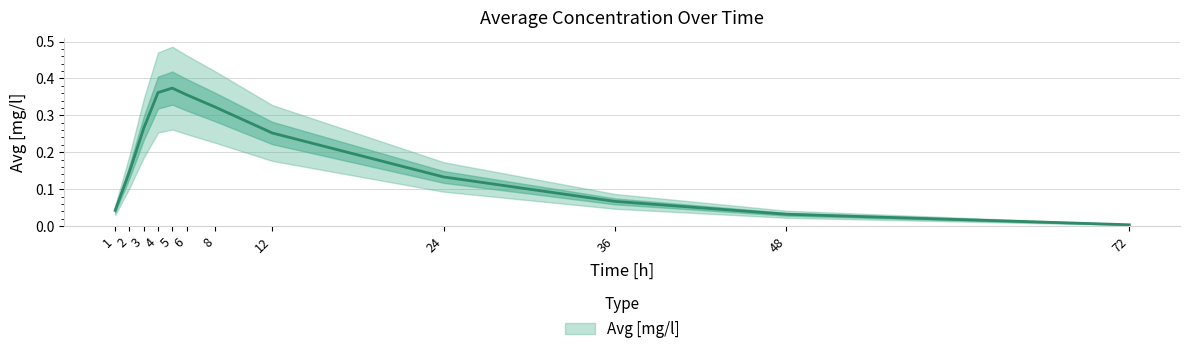

At which category does the data reach its first local peak?

5